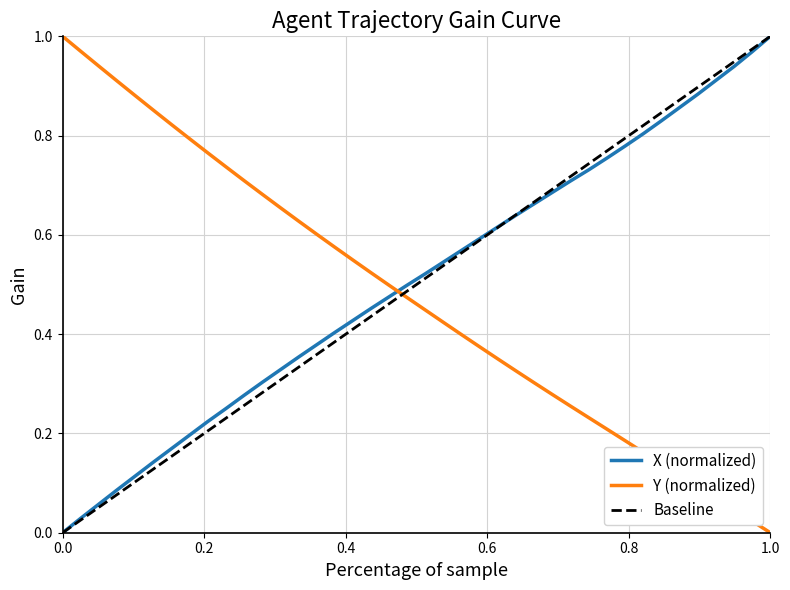

After their last crossing, which series has the higher values: Y or X?

X